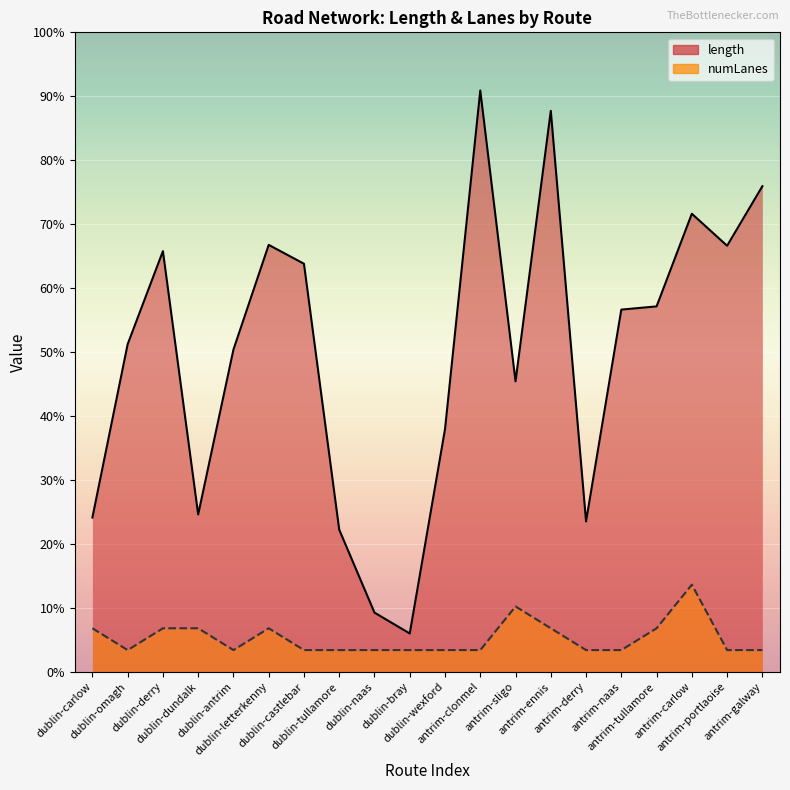

True or false: numLanes and length cross at least once.

False